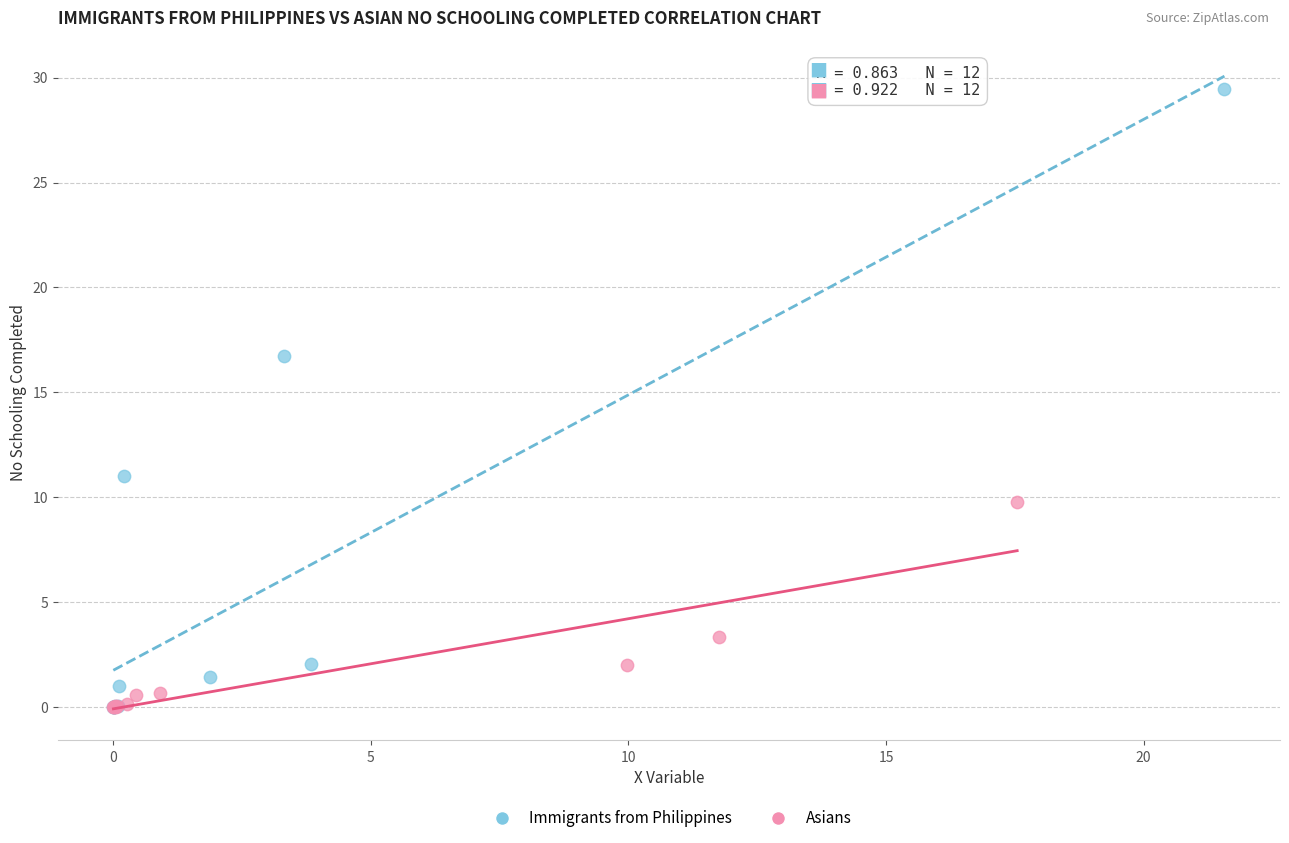

Which series has the largest Y range (max minus min)?

Immigrants from Philippines